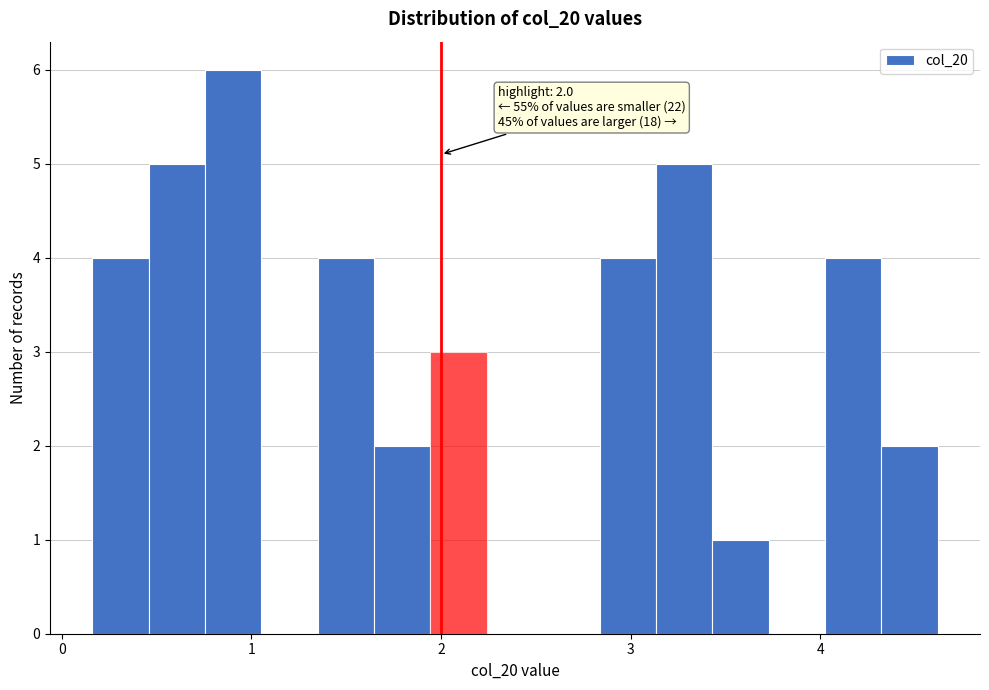

Around what value on the x-axis is the tallest bar? Give the approximate position of its centre, as read against the axis.

0.9